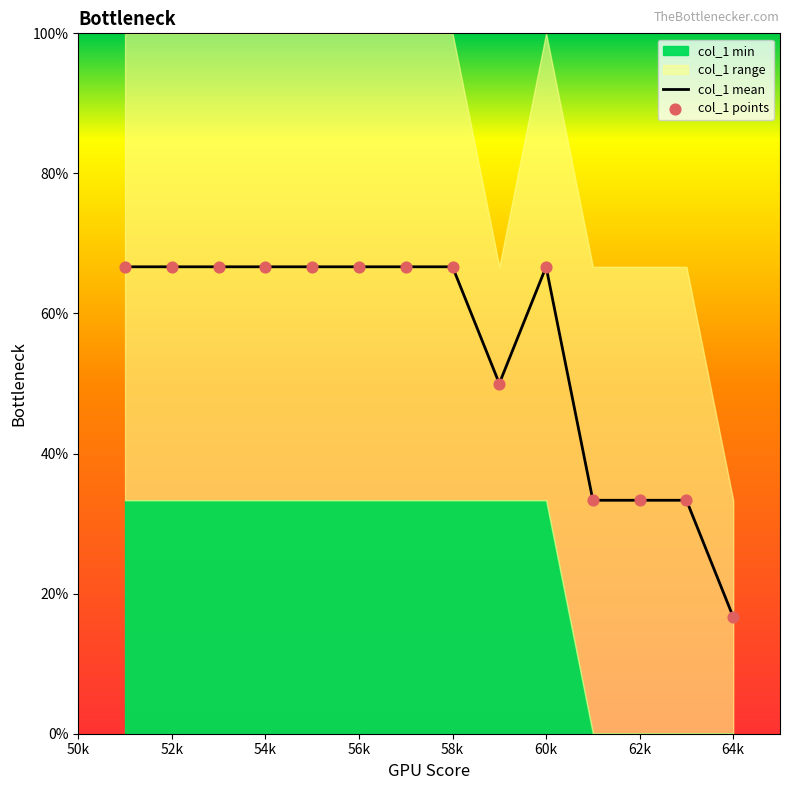

Is it true that col_1 mean equals 36.8 at 54k?

False